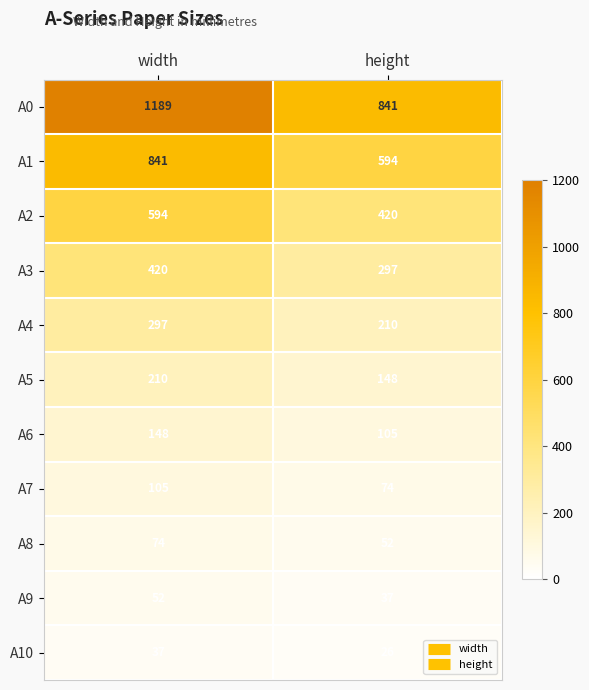

What is the difference between the highest and lowest values at width?

1152